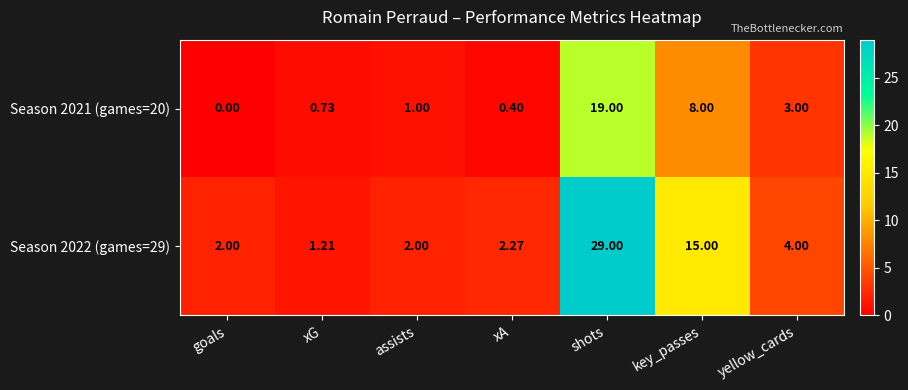

Where is Season 2021 (games=20) nearest to the value 9?

key_passes